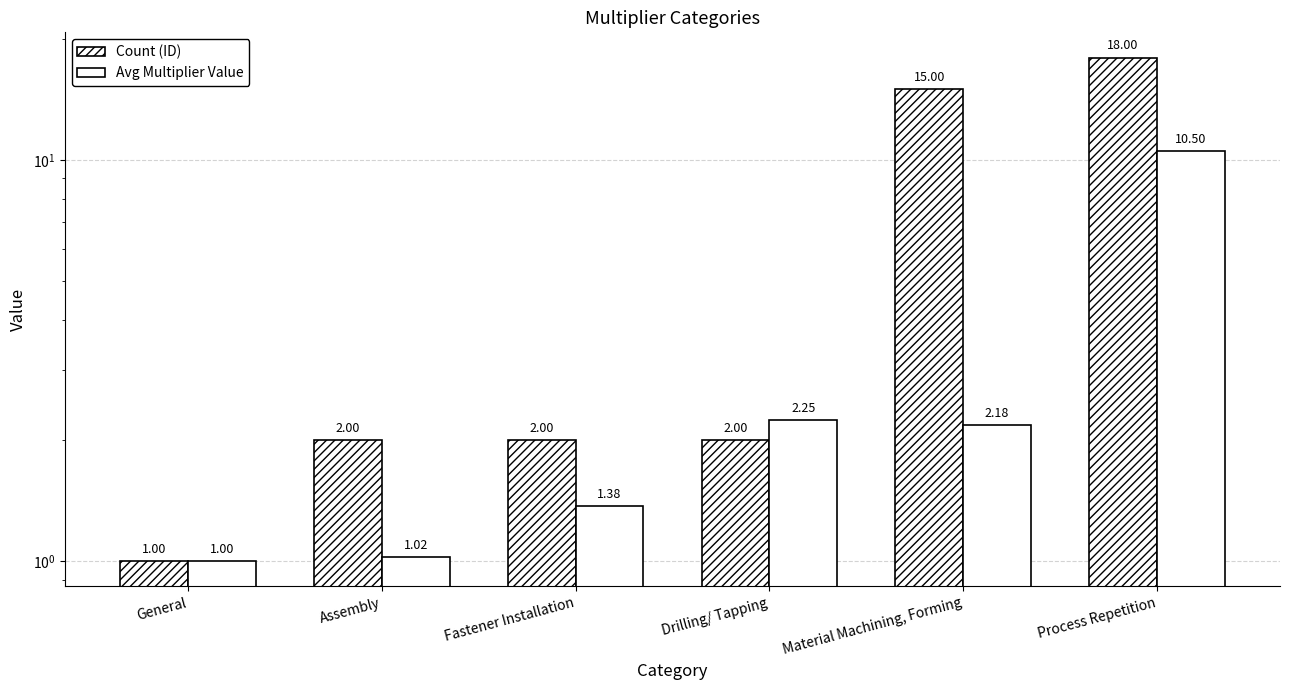

What is the approximate value of Count (ID) at General?

1.0